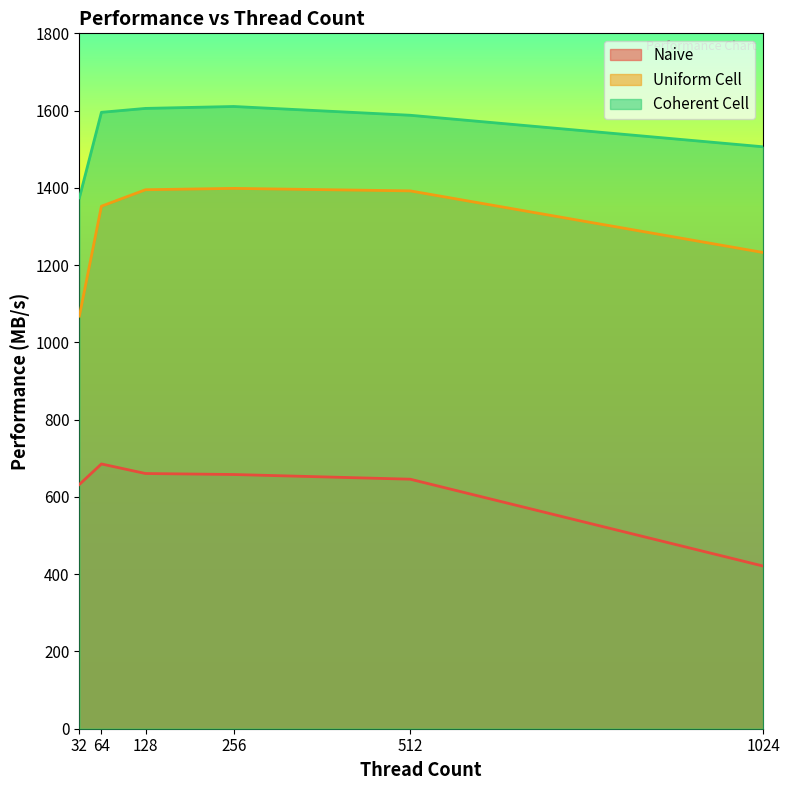

At which label is Uniform Cell closest to 1233?

1024